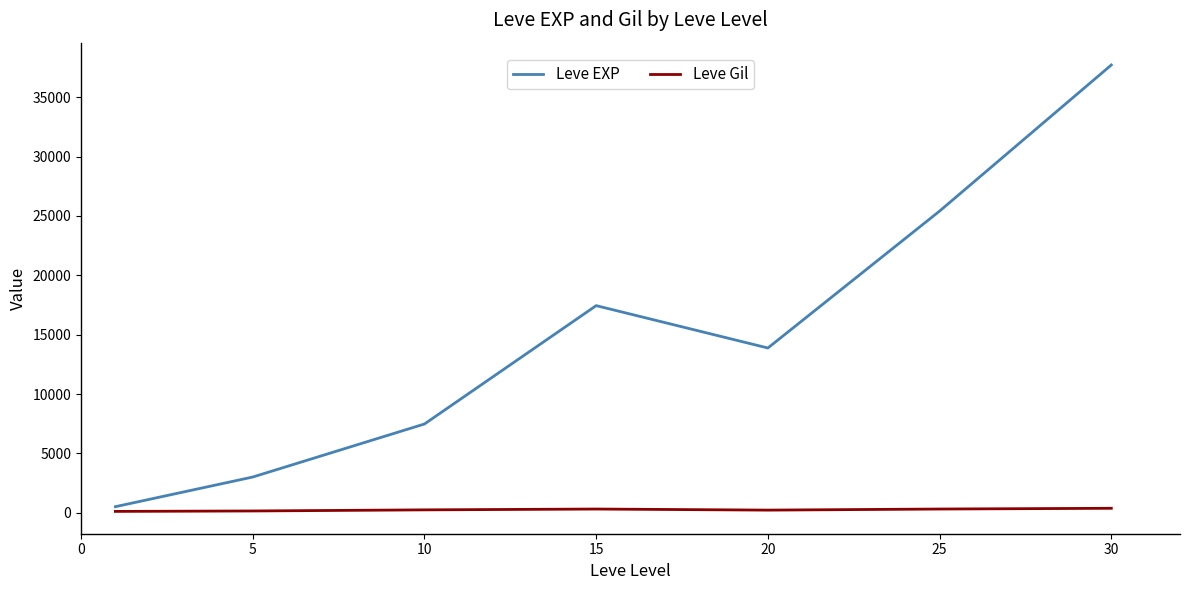

True or false: Leve EXP and Leve Gil intersect in this chart.

False